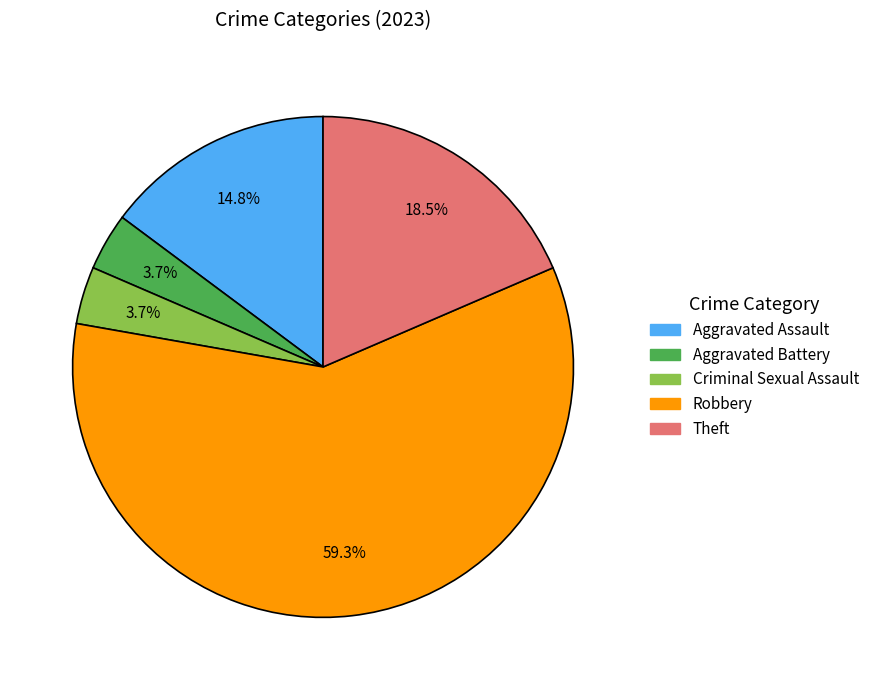

Does any single category account for the majority?

Yes